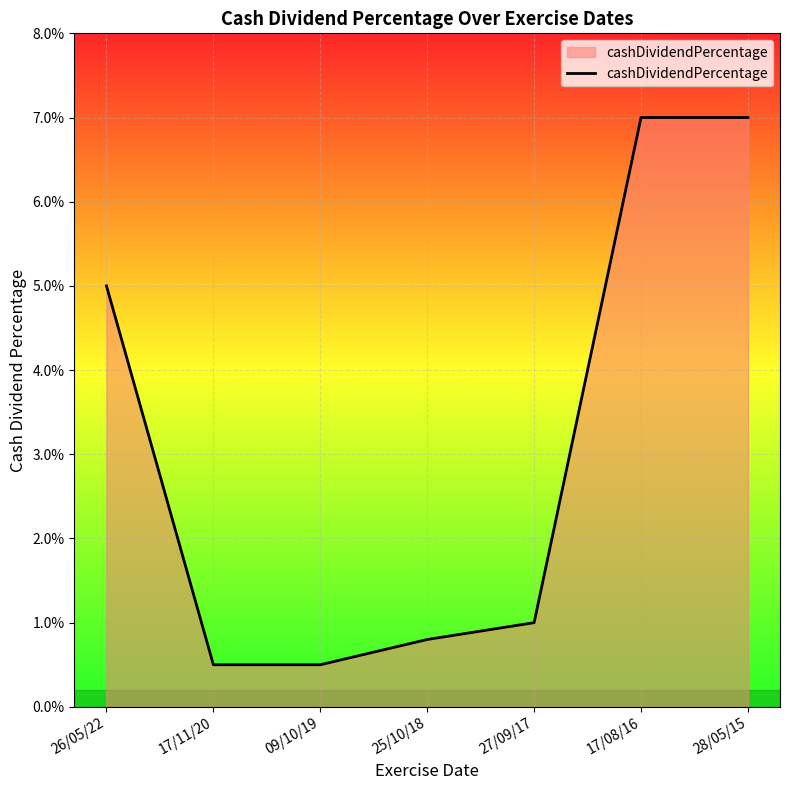

Does the chart have visible grid lines?

Yes